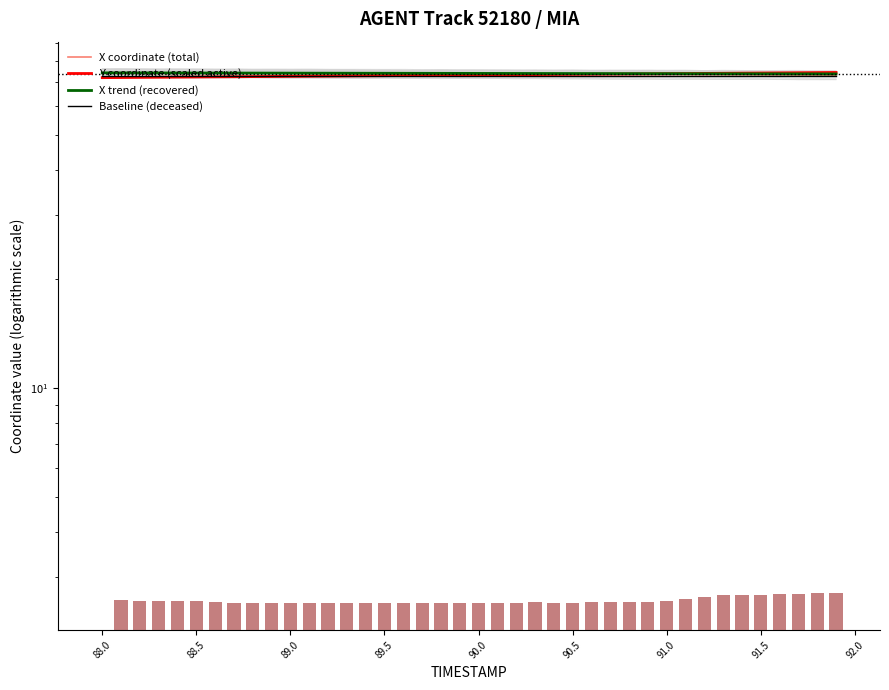

List the series in order of their overall mean, highest first.

X trend (recovered), X coordinate (total), Y coordinate (scaled active), Baseline (deceased)